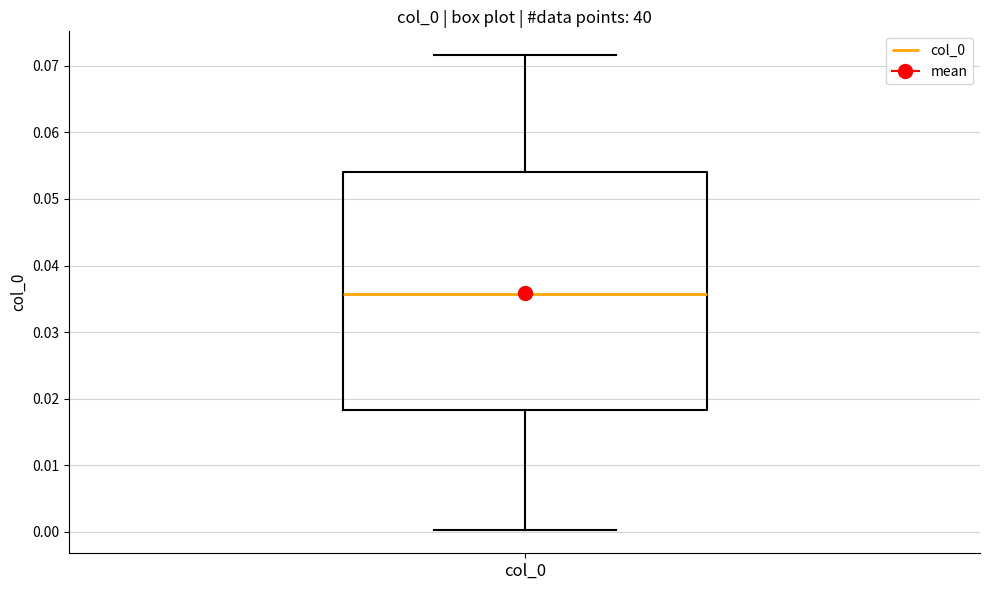

Read this box plot against the y-axis: the position of the median line, the range covered by the box, and the ends of both whiskers. The values are not printed on the chart, so give them approximately, as read against the axis.

median 0.036, box 0.018 to 0.054, whiskers 0.000 to 0.072